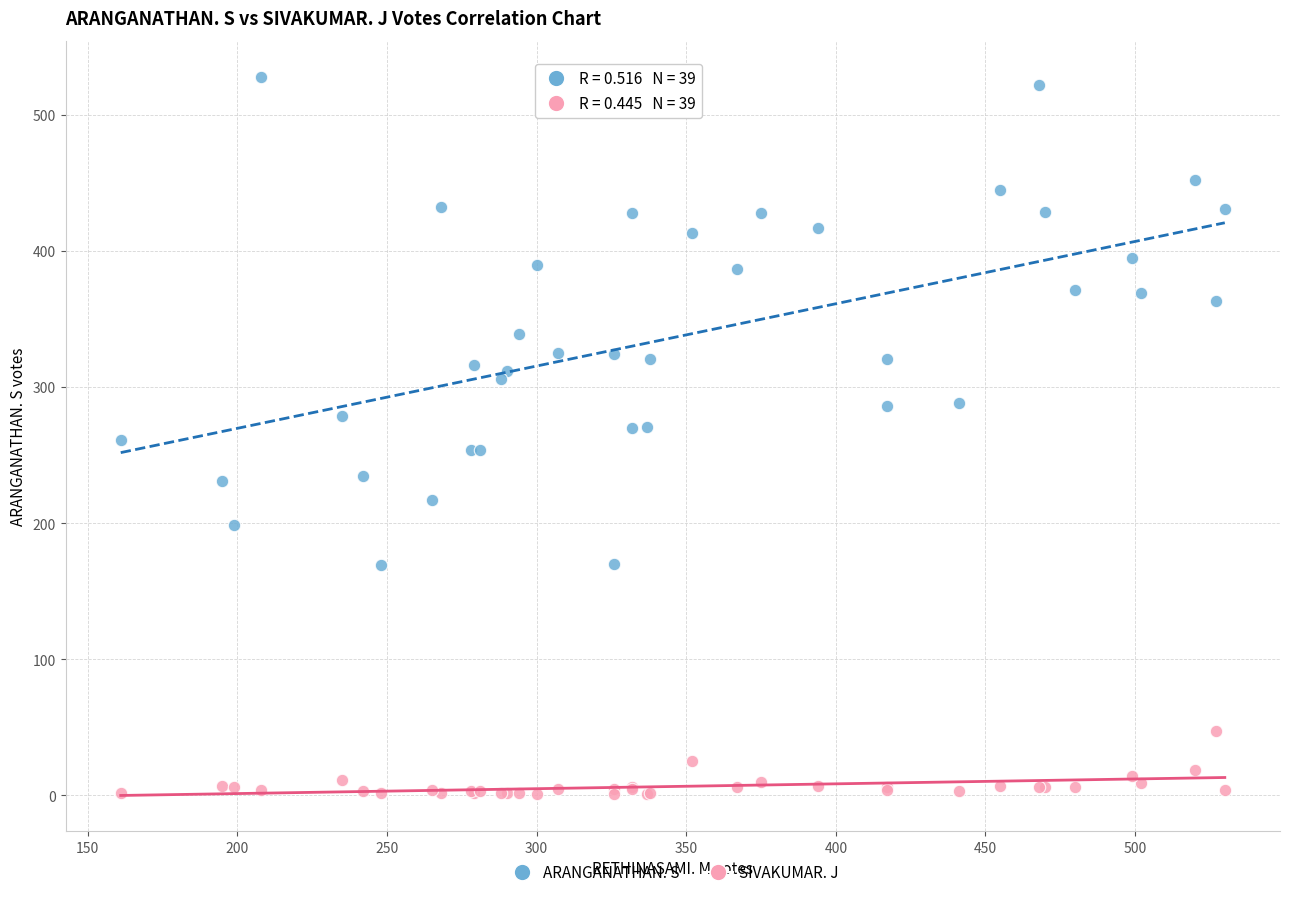

What are all the series names shown in the legend?

ARANGANATHAN. S, SIVAKUMAR. J